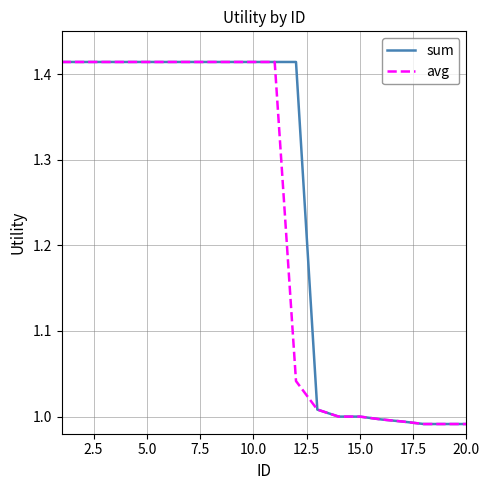

What is the sum of all avg values?

24.6